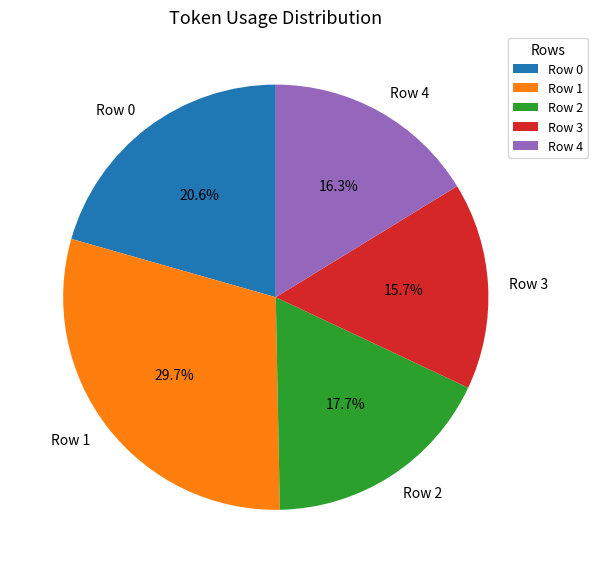

Which slice is the smallest?

Row 3